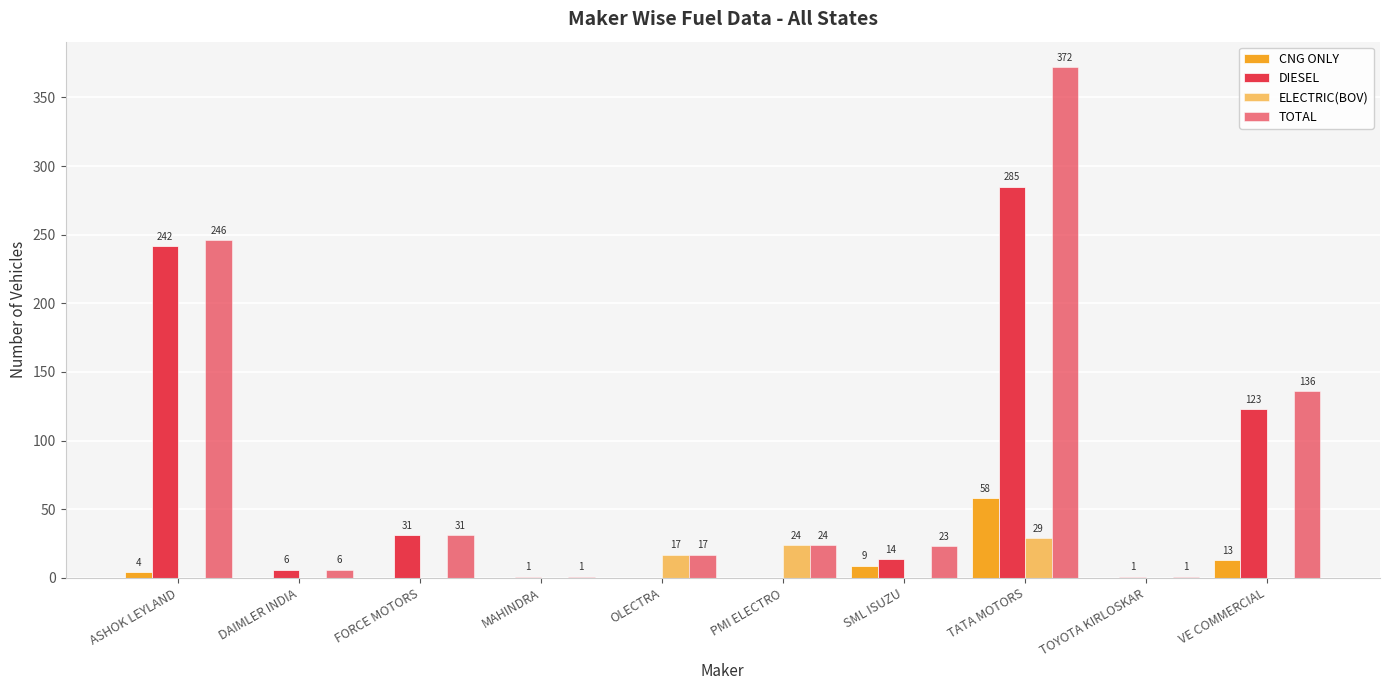

The value of TOTAL at DAIMLER INDIA is 8. True or false?

False